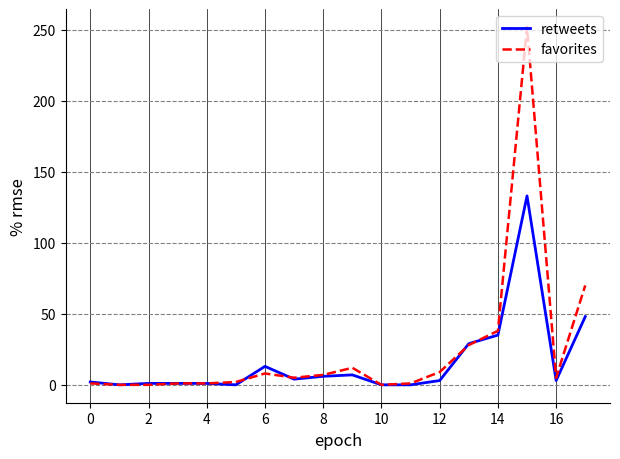

Does the chart have visible grid lines?

Yes